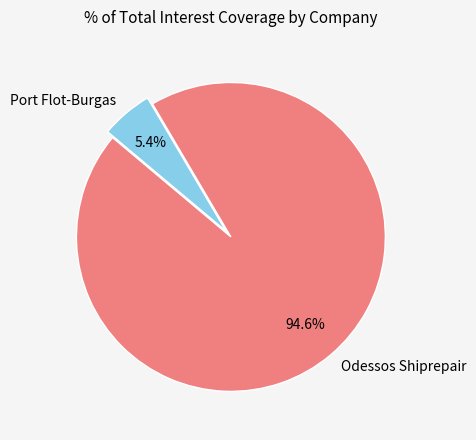

Which category has the biggest portion of the pie?

Odessos Shiprepair